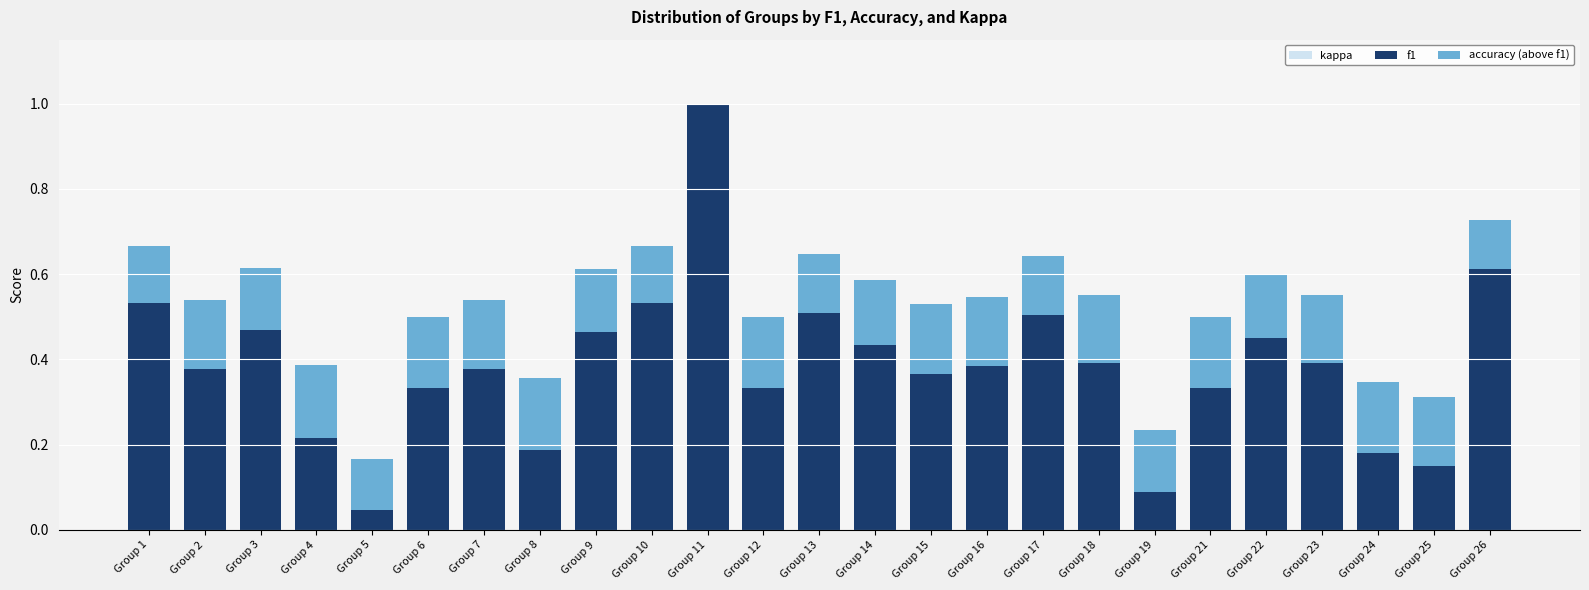

At which category is the sum across all series the highest?

Group 11